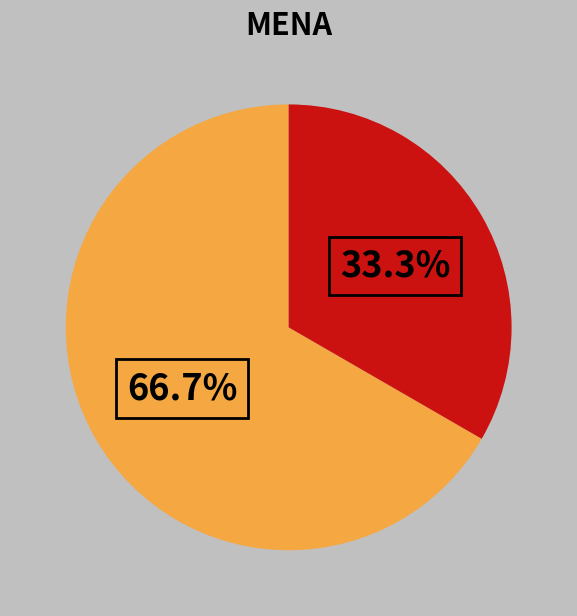

To the nearest percent, what is the difference between the largest and smallest slice percentages?

33%